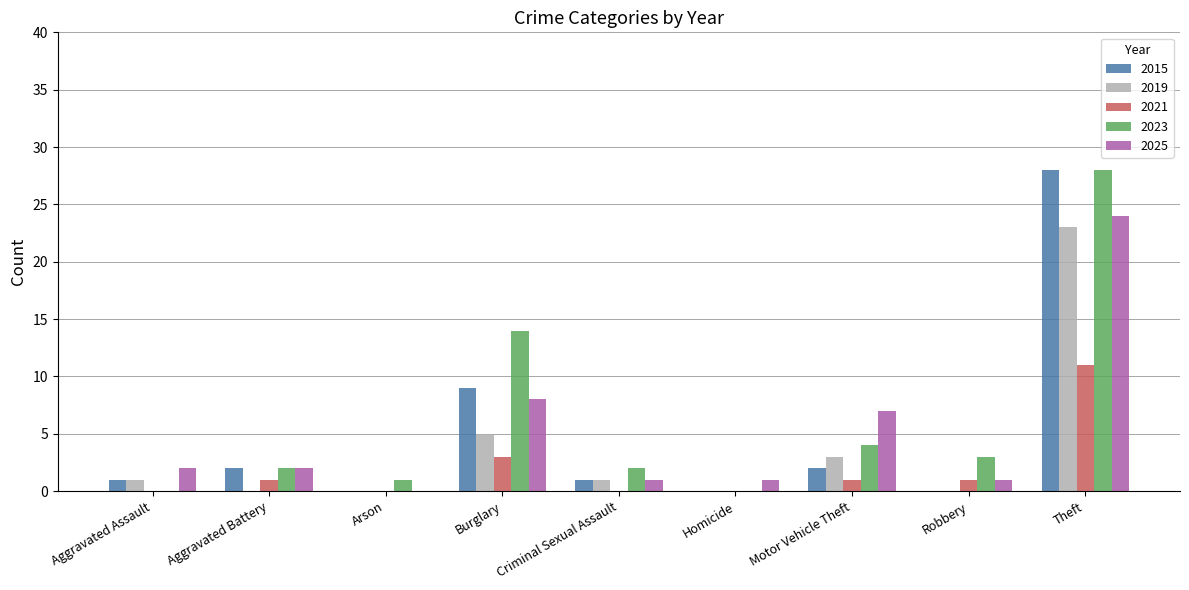

What is the sum of all 2019 values?

33